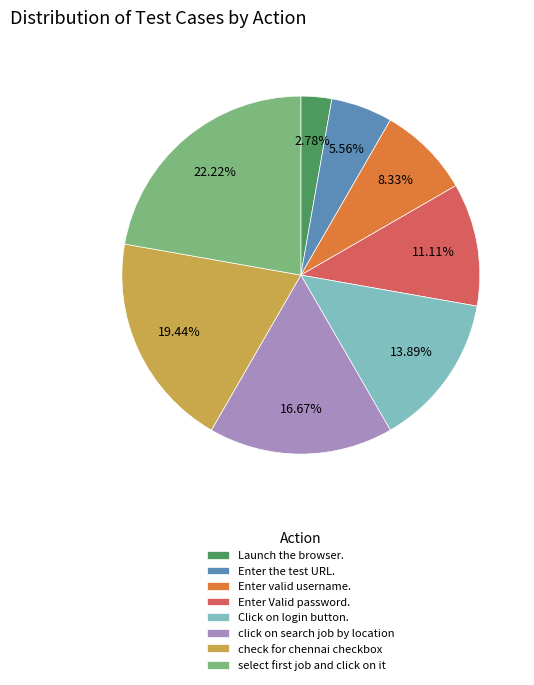

How many slices are in this pie chart?

8